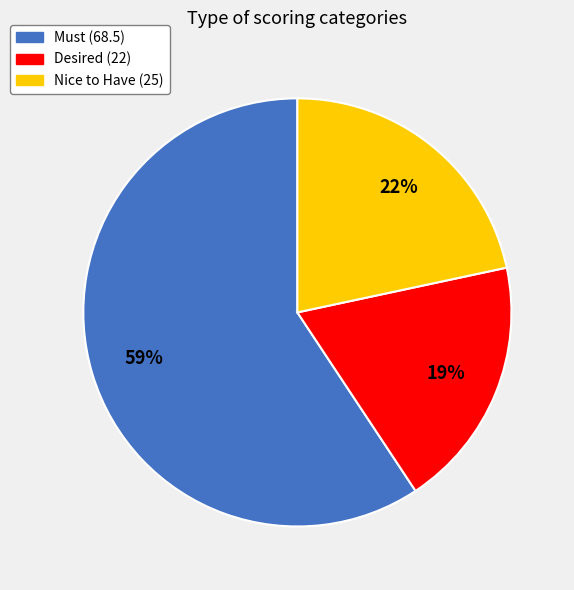

Which category has the smallest portion of the pie?

Desired (22)